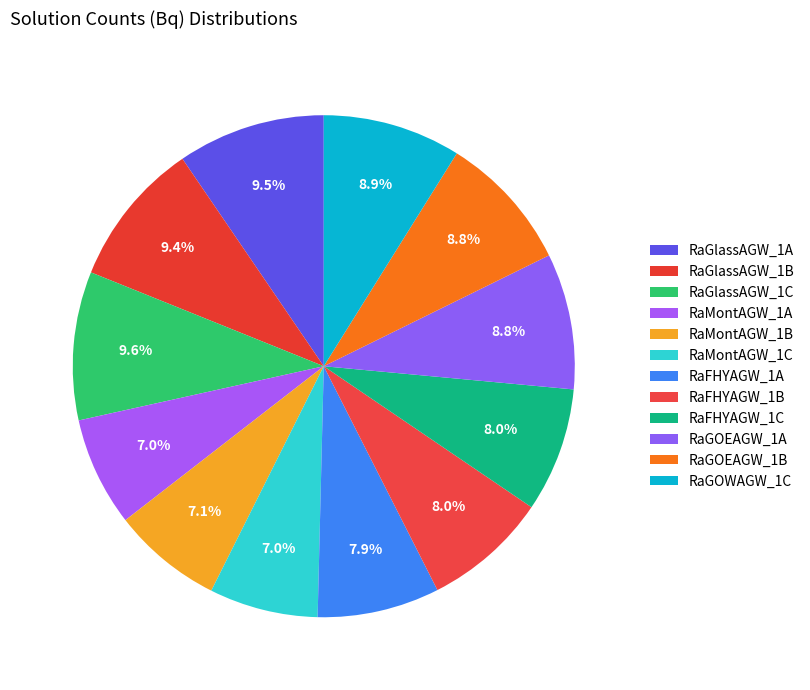

Is it true that RaGlassAGW_1C is 10% of the pie?

True